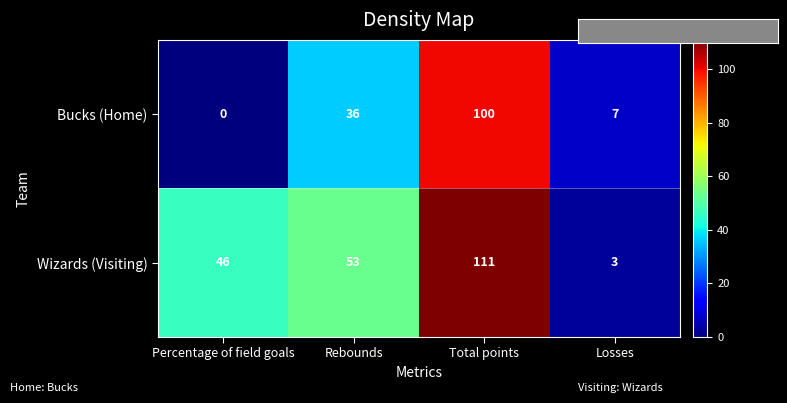

What is the difference between the maximum and minimum values in the Bucks (Home) series?

100